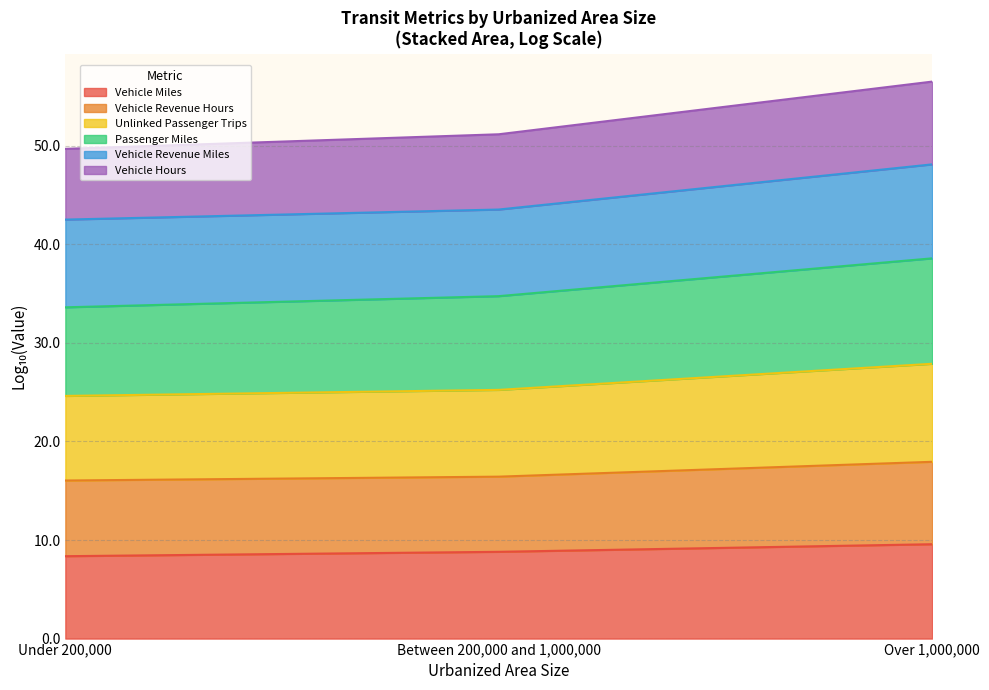

What is the total value across all series at Between 200,000 and 1,000,000?

51.2